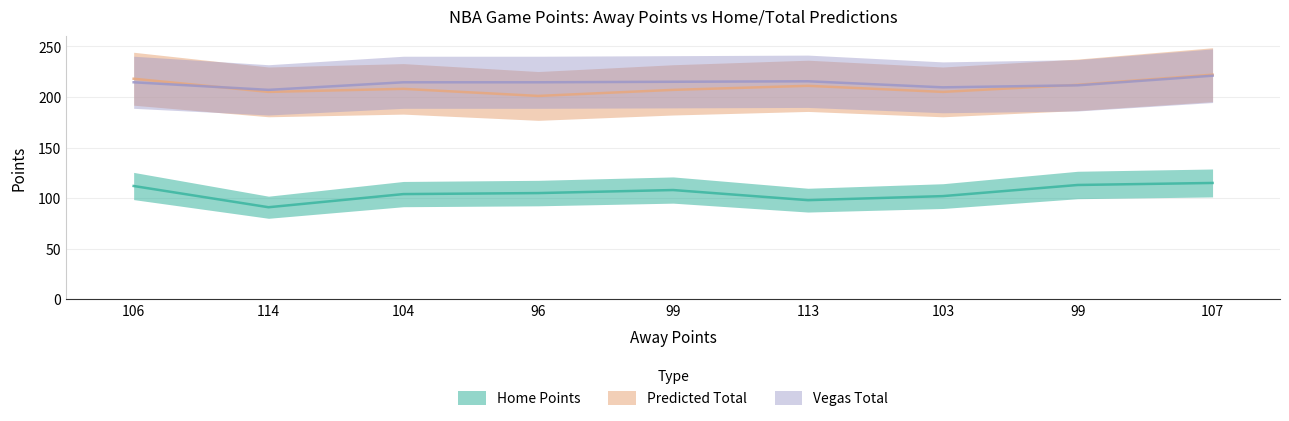

What is the label of the 4th point from the right?

113